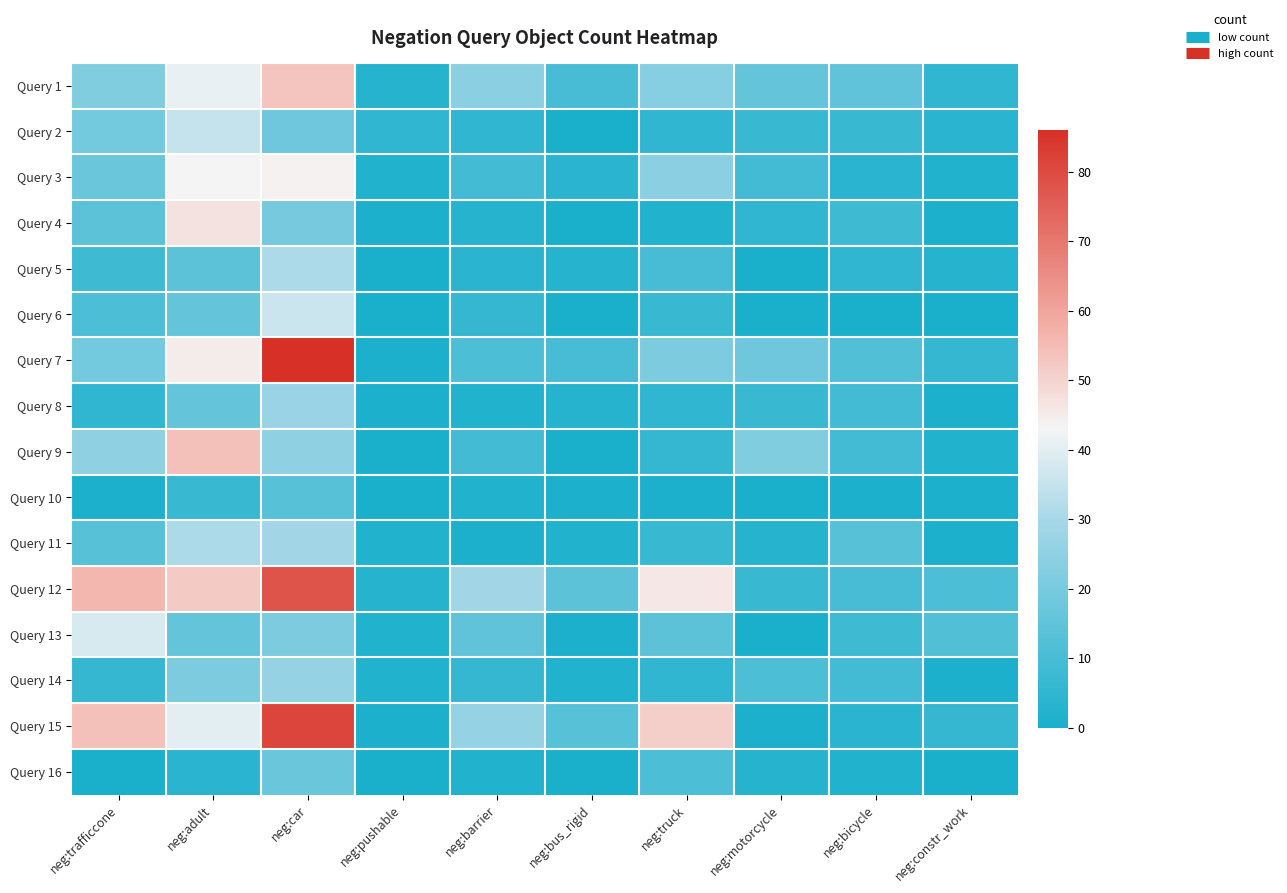

How many data points does each series have?

10